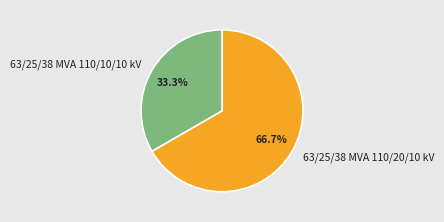

How many slices are in this pie chart?

2